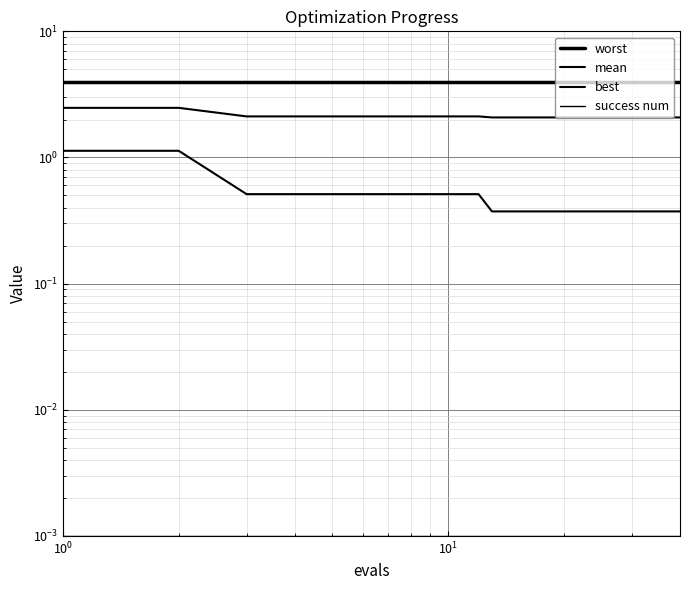

What is the maximum value for worst?

4.0